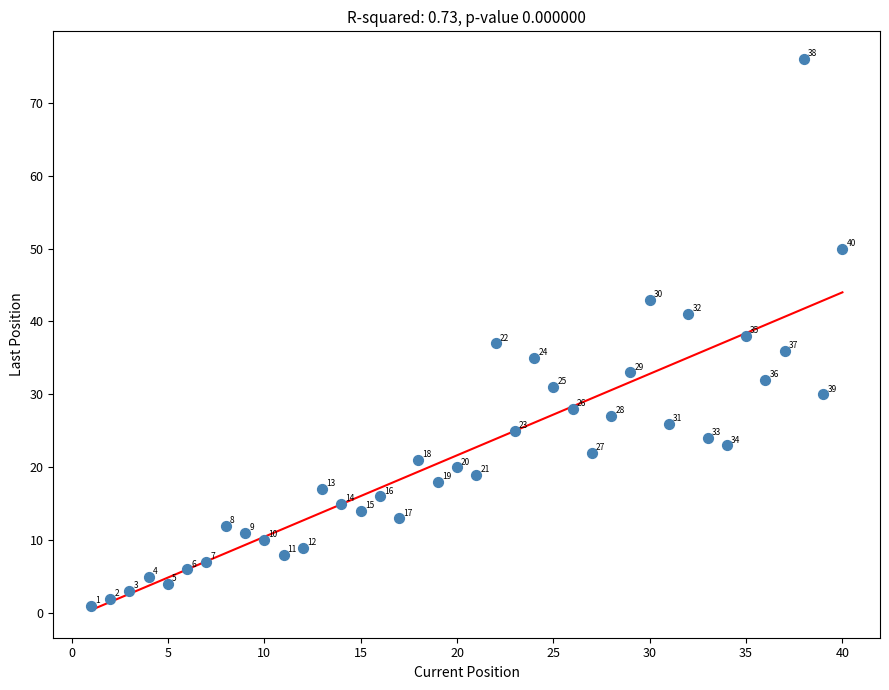

What Y value in the scatter plot is closest to 38?

38